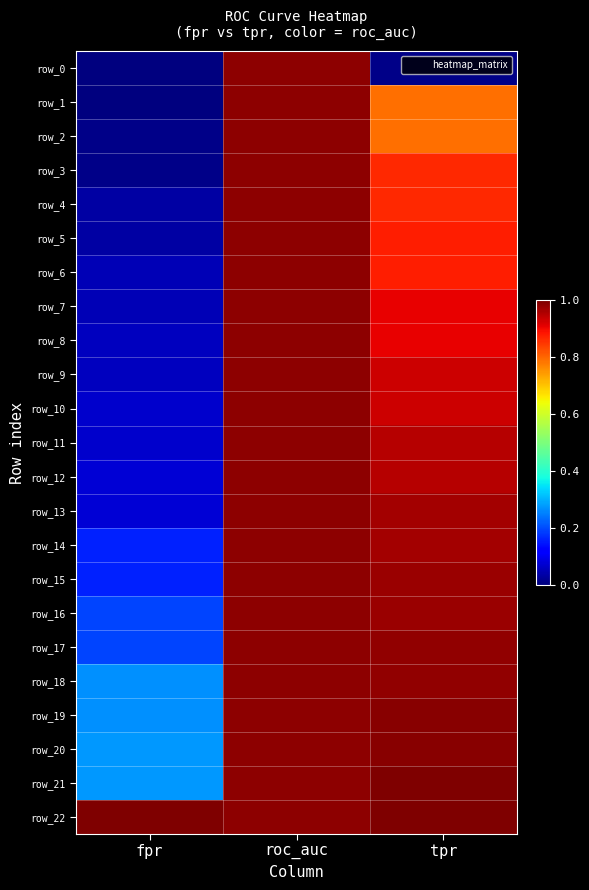

Is the value of row_16 at fpr greater than the value of row_17 at roc_auc?

No